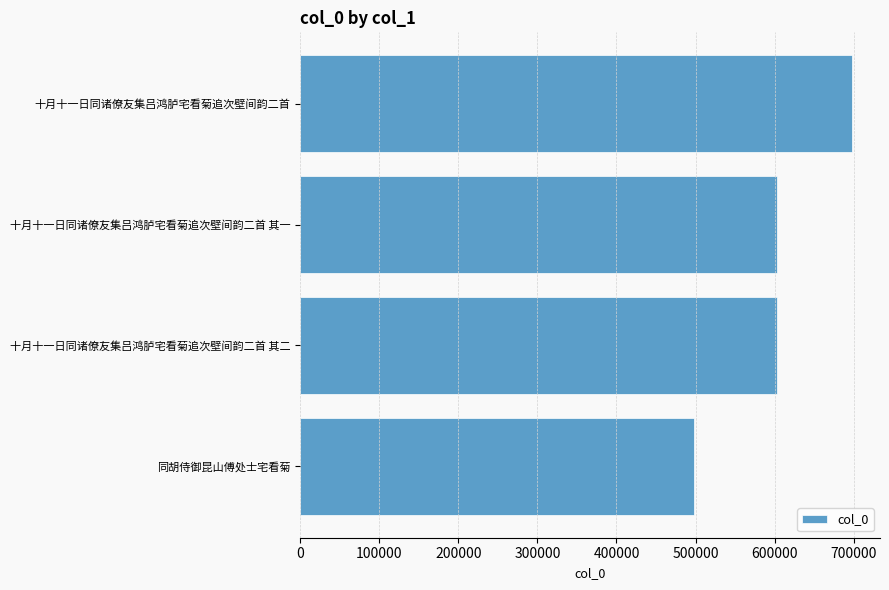

Is it true that the value at 十月十一日同诸僚友集吕鸿胪宅看菊追次壁间韵二首 其二 is 419791?

False